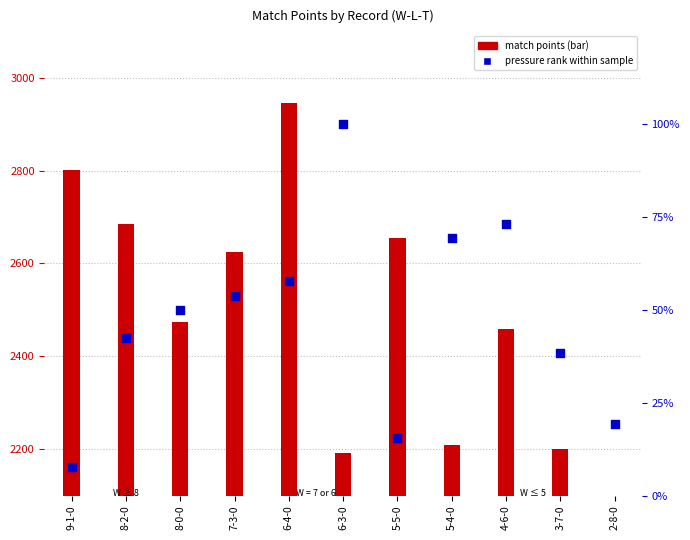

What is the ratio of the value at 5-5-0 to the value at 2-8-0?

0.8